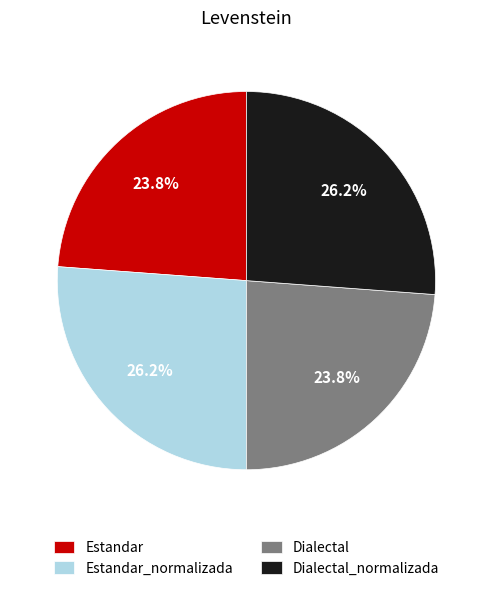

Count the number of slices in the pie.

4